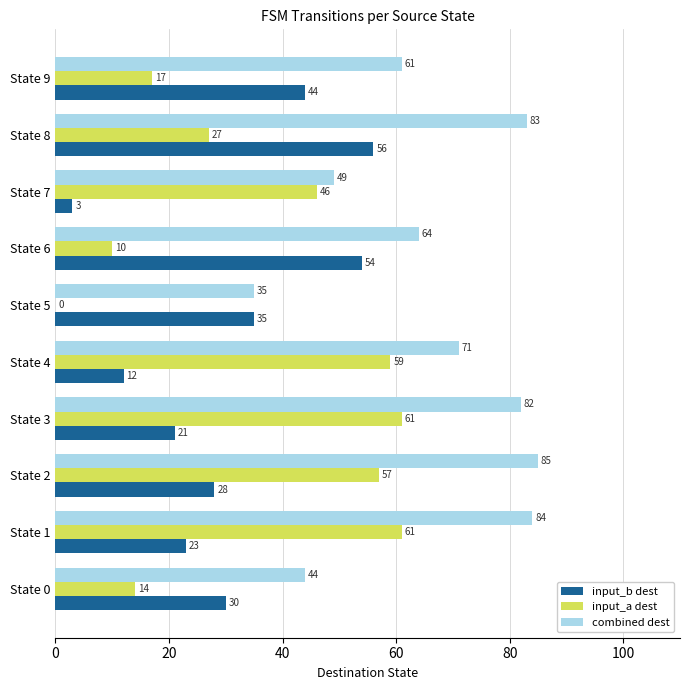

The value of input_b dest at State 4 is 12. True or false?

True